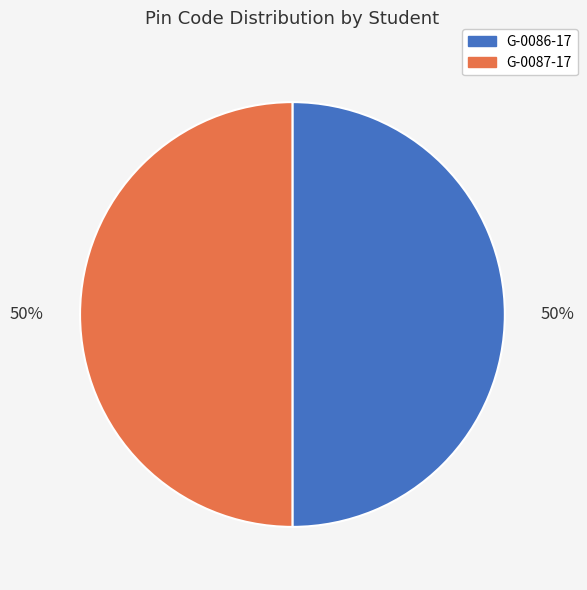

How many slices are in this pie chart?

2